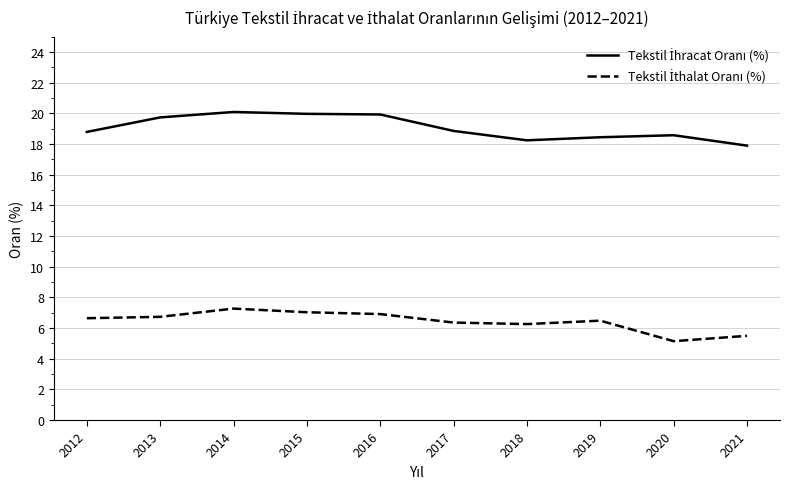

What is the spread (max minus min) of values at 2017?

12.5